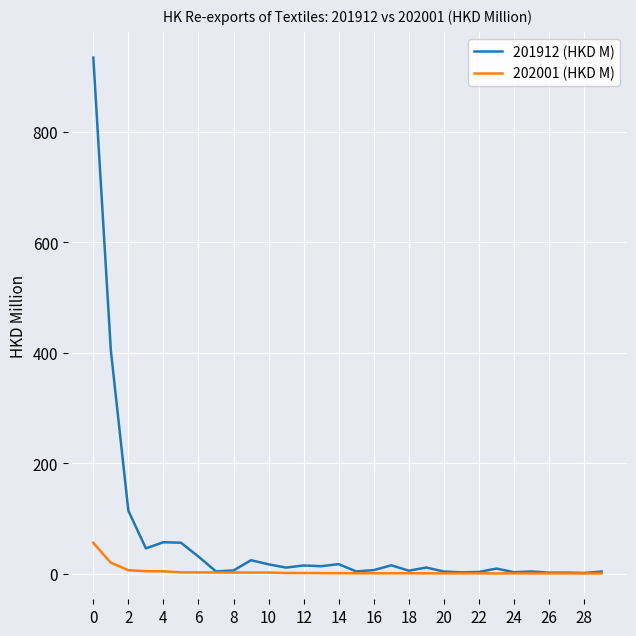

Which series has the largest total across all categories?

201912 (HKD M)